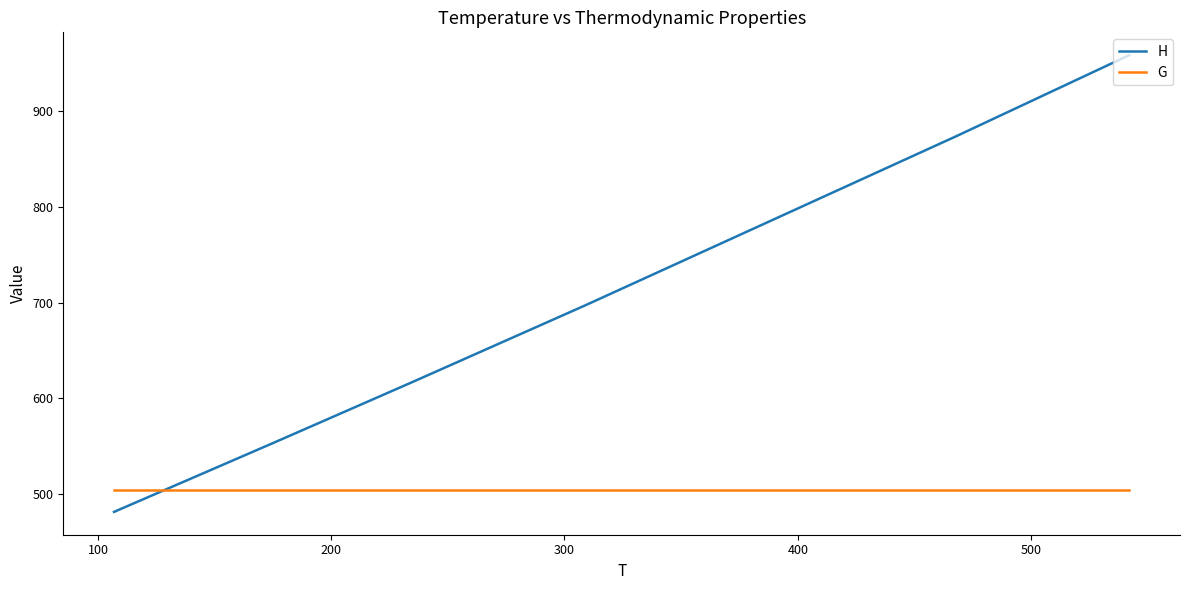

List the series in order of their overall mean, highest first.

H, G